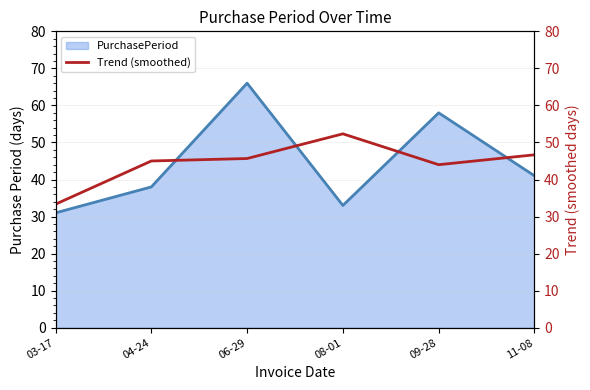

What is the lowest value of the PurchasePeriod series?

31